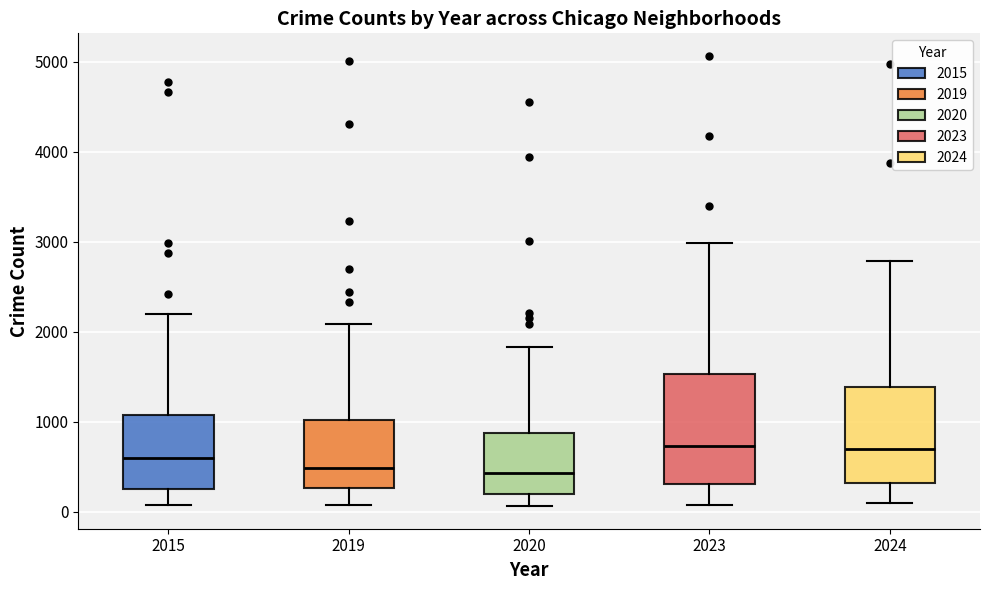

Reading left to right, transcribe this box plot: for each box, give where its median line is, the range the box spans, and where its two whiskers end, as read against the y-axis. The values are not printed on the chart, so give them approximately, as read against the axis.

2015: median 600, box 300 to 1100, whiskers 100 to 2200
2019: median 500, box 300 to 1000, whiskers 100 to 2100
2020: median 400, box 200 to 900, whiskers 100 to 1800
2023: median 700, box 300 to 1500, whiskers 100 to 3000
2024: median 700, box 300 to 1400, whiskers 100 to 2800